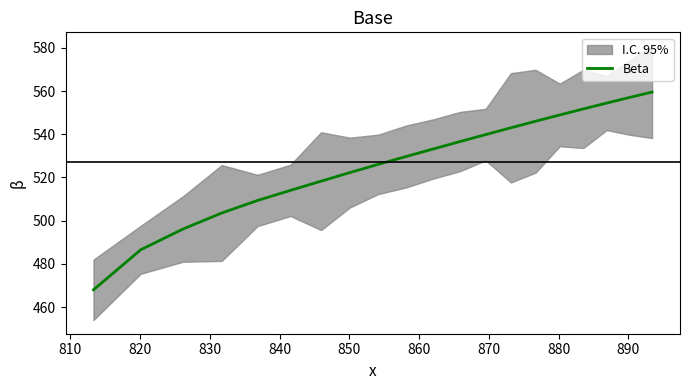

What is the highest value of the Beta series?

559.5